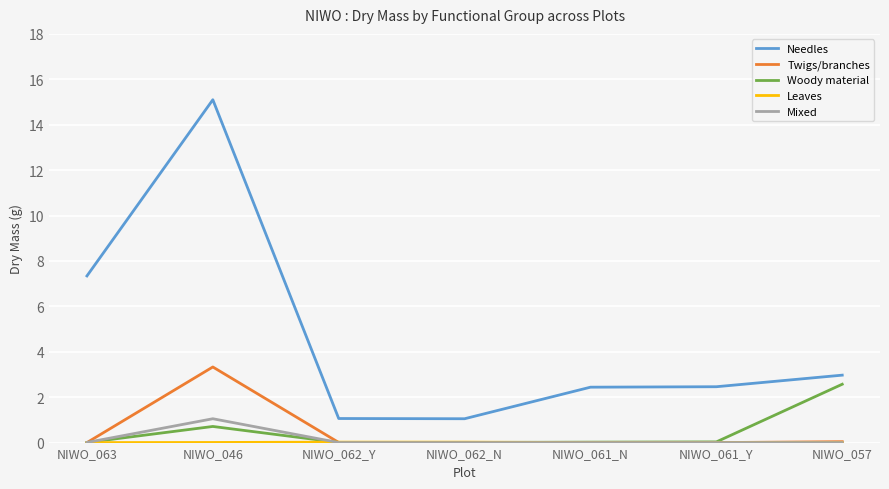

The value of Woody material at NIWO_057 is 2.6. True or false?

True